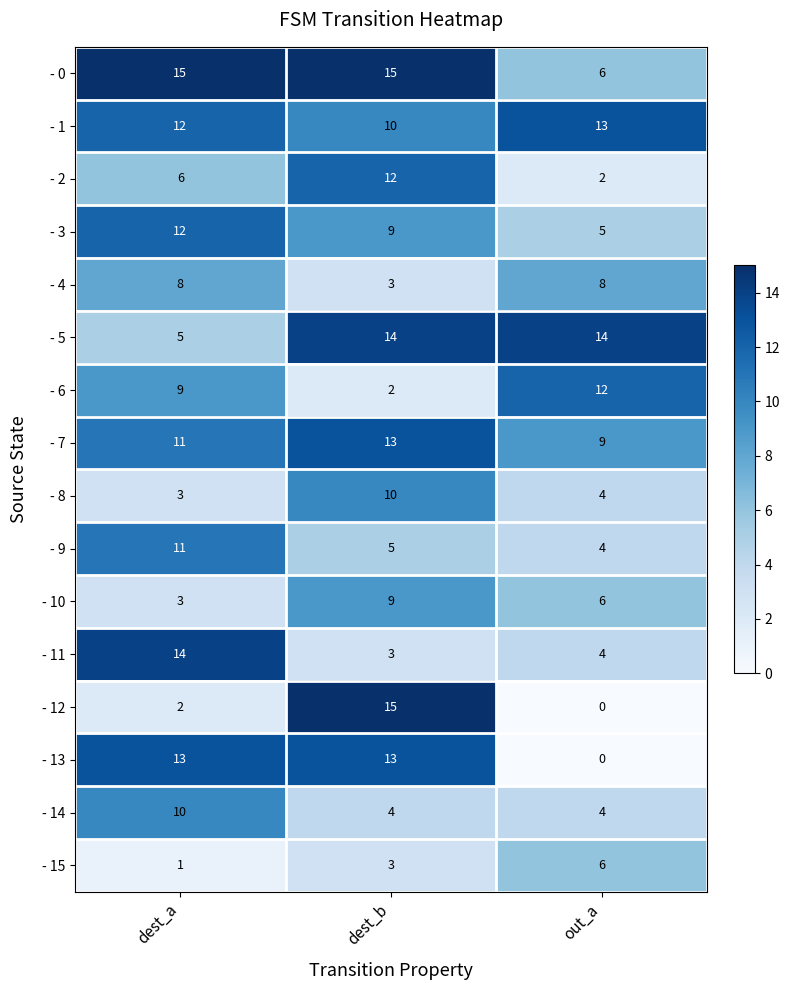

Which series has the widest spread of values?

- 12